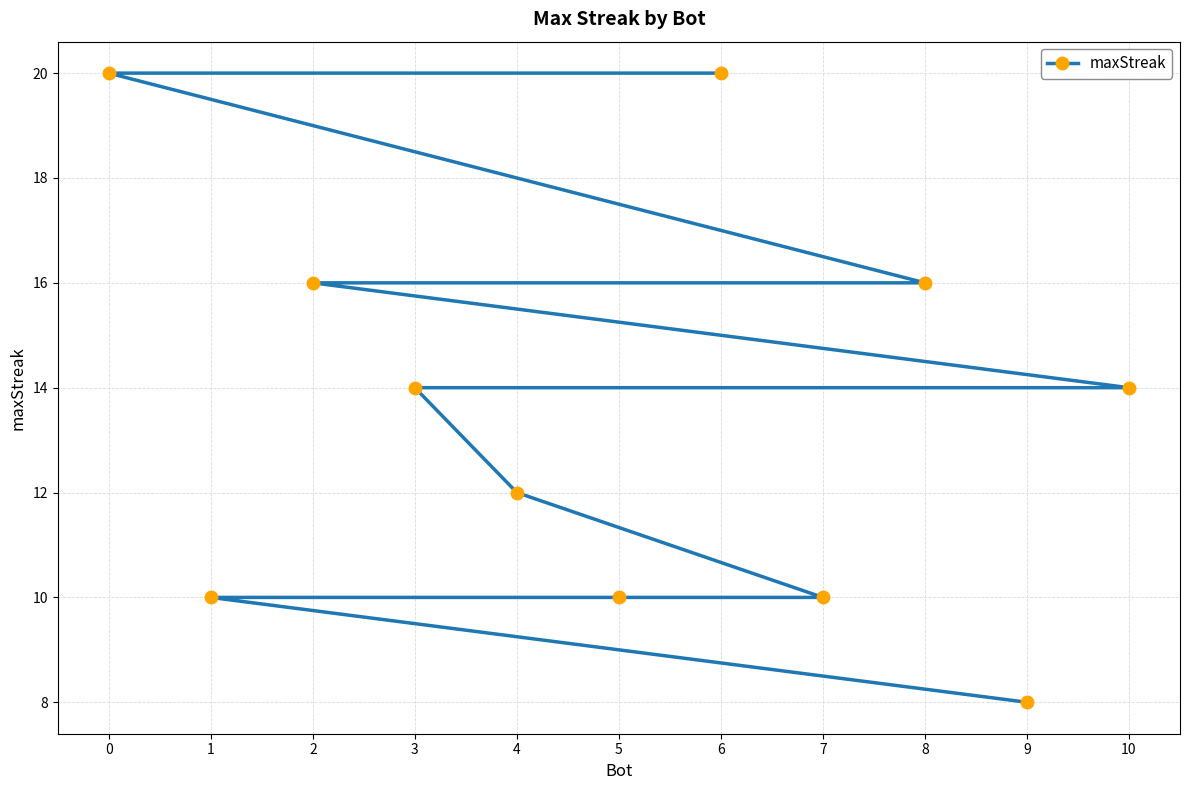

What is the change in value from 0 to 10?

-6